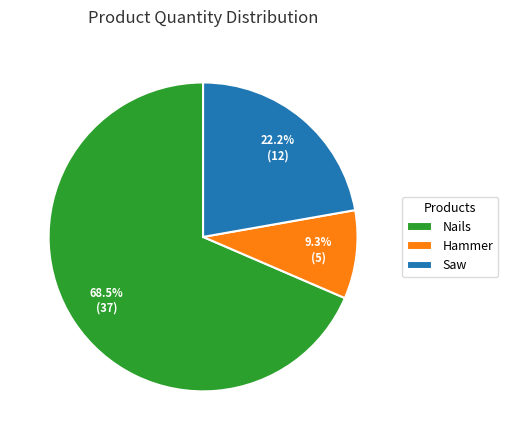

Count the number of slices in the pie.

3